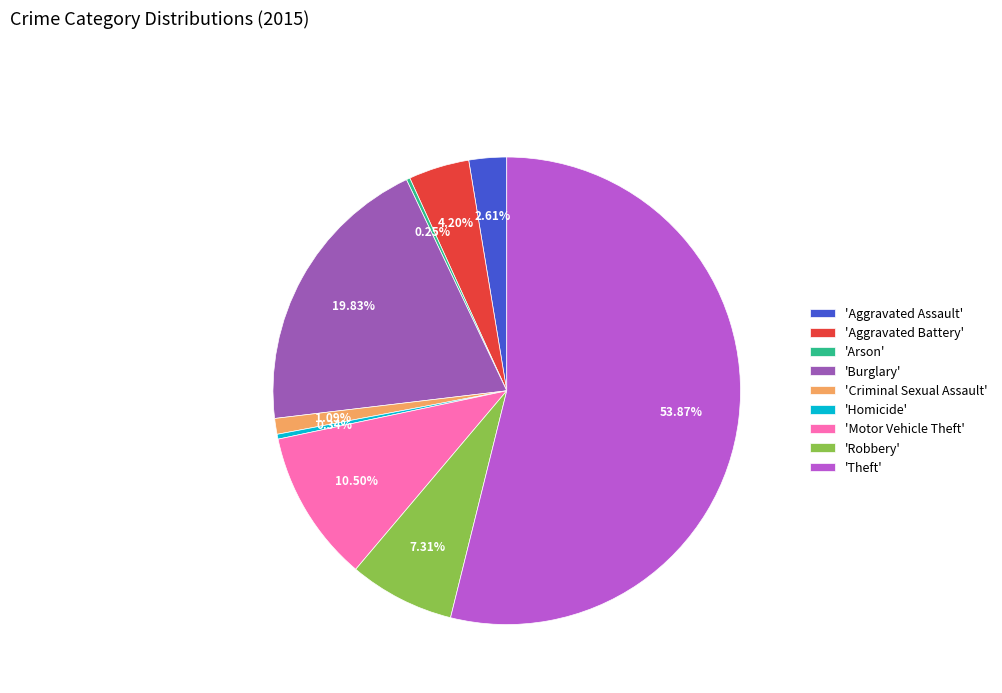

What is the ratio of the value at 'Motor Vehicle Theft' to the value at 'Aggravated Battery'?

2.5